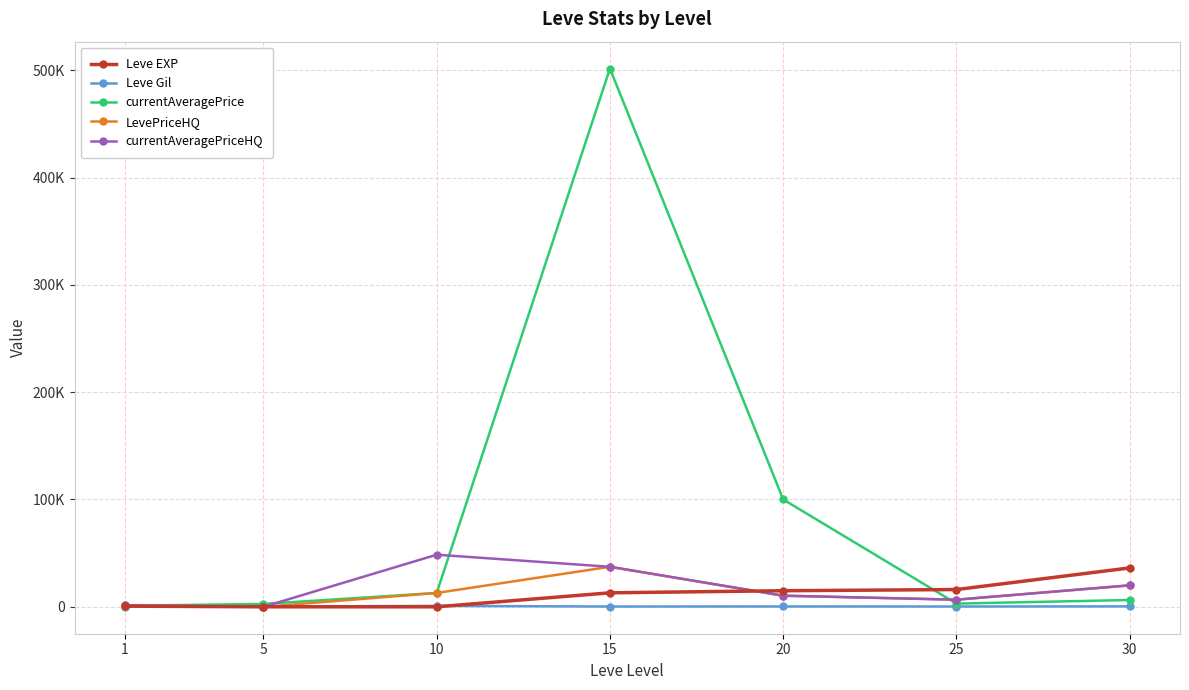

Between 25 and 30, which series saw the biggest shift?

Leve EXP